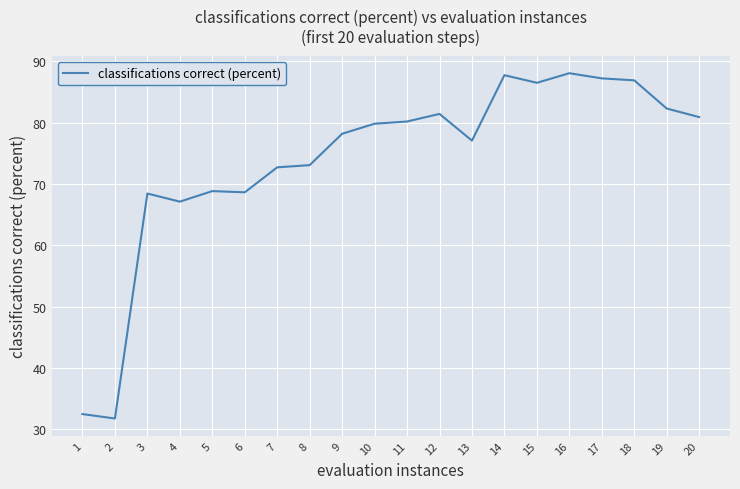

What is the difference between the second highest and second lowest values?

55.3